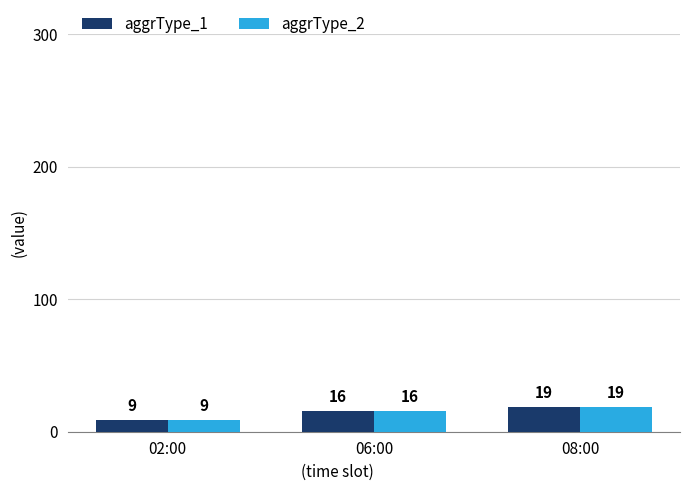

Which label corresponds to the smallest value in the chart?

02:00